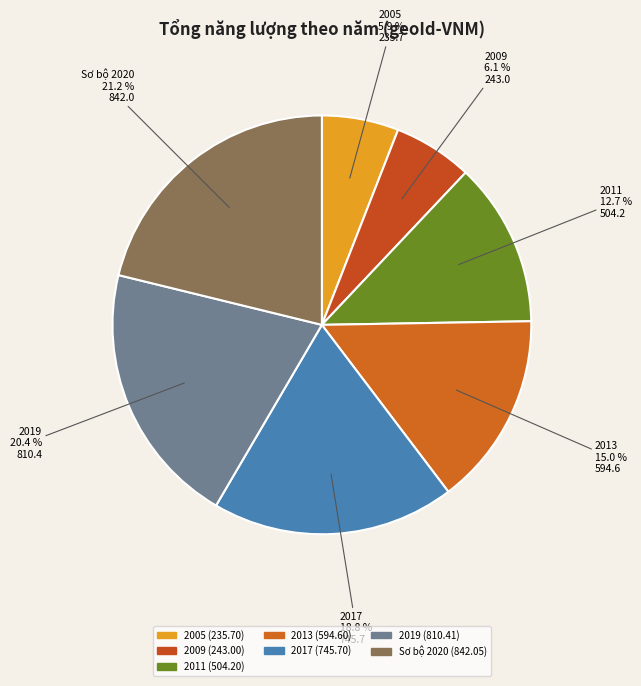

What is the ratio of the value at 2005 to the value at 2009?

1.0